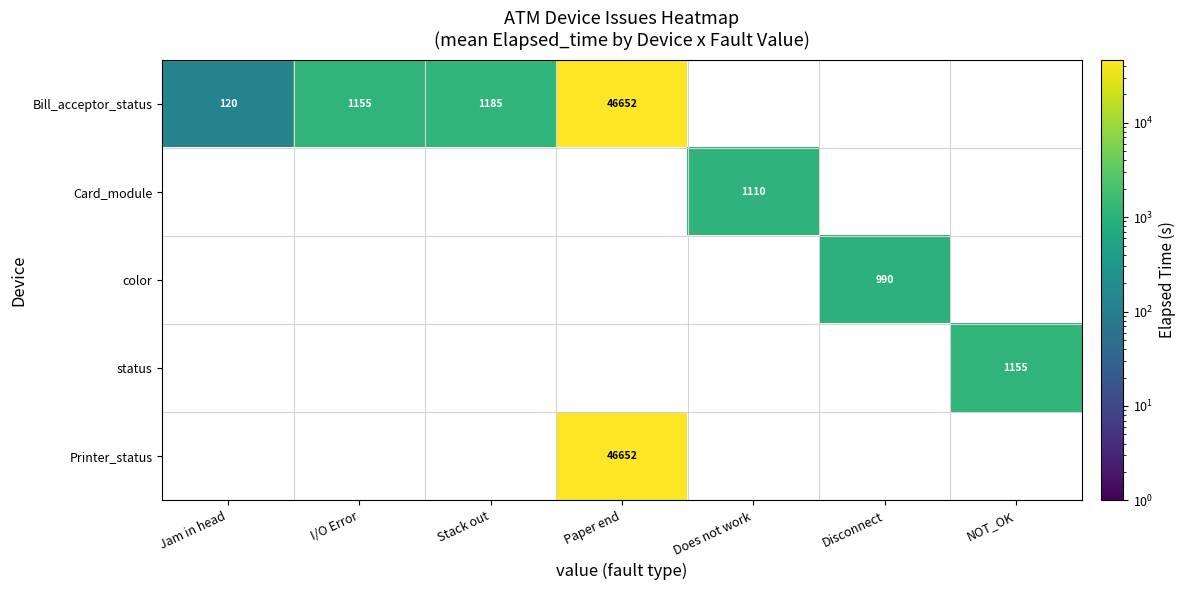

The value of status at NOT_OK is 543. True or false?

False